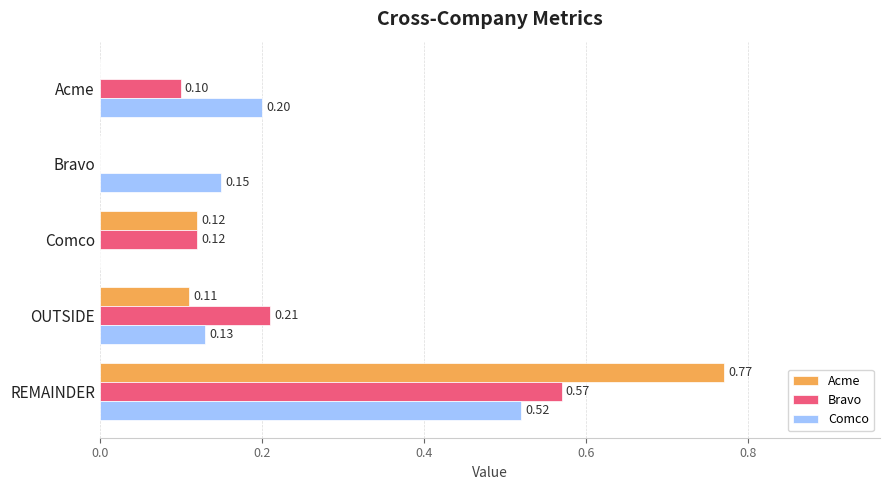

What is the sum of the Comco values at REMAINDER and OUTSIDE?

0.7